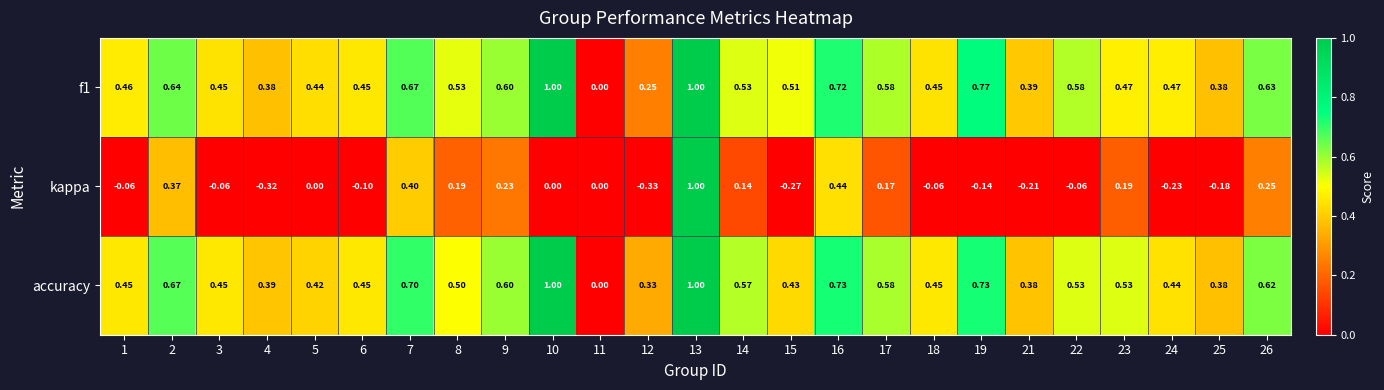

Which series has the largest range (max minus min)?

kappa